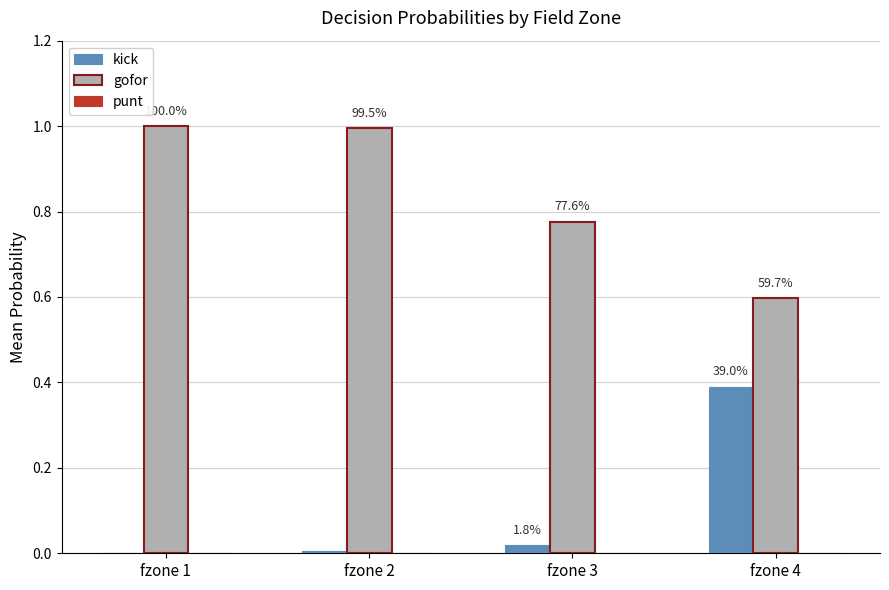

How many groups of bars are there?

4